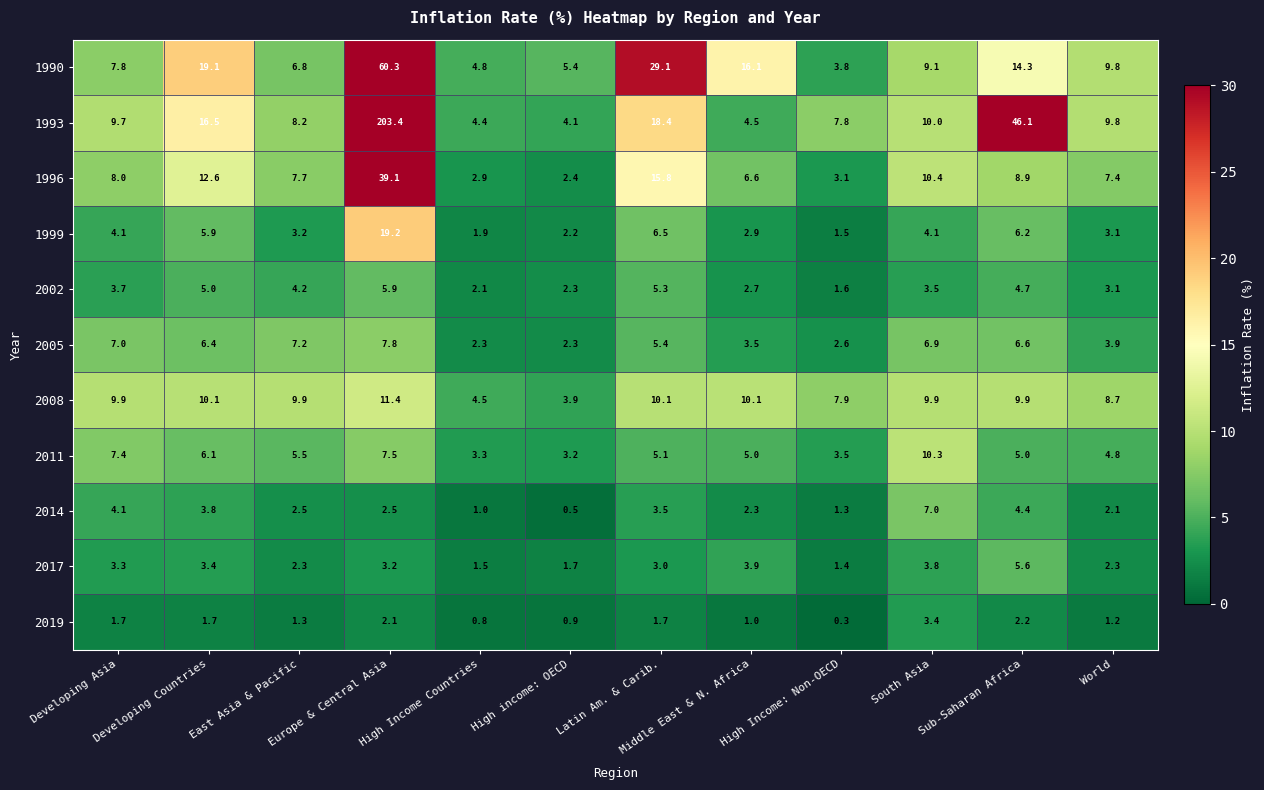

At which category is the sum across all series the highest?

Europe & Central Asia